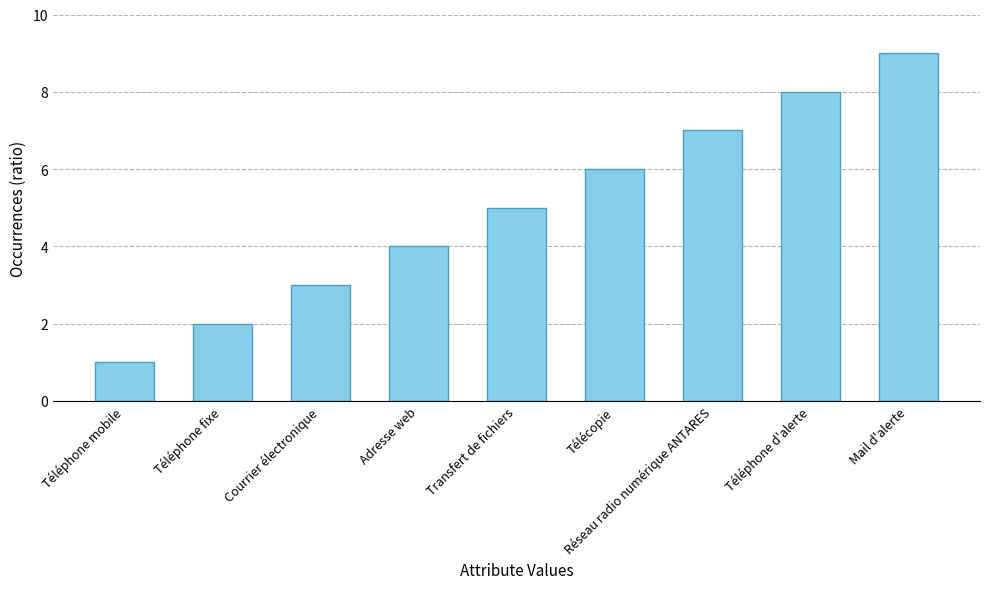

What is the change in value from Adresse web to Mail d'alerte?

+5